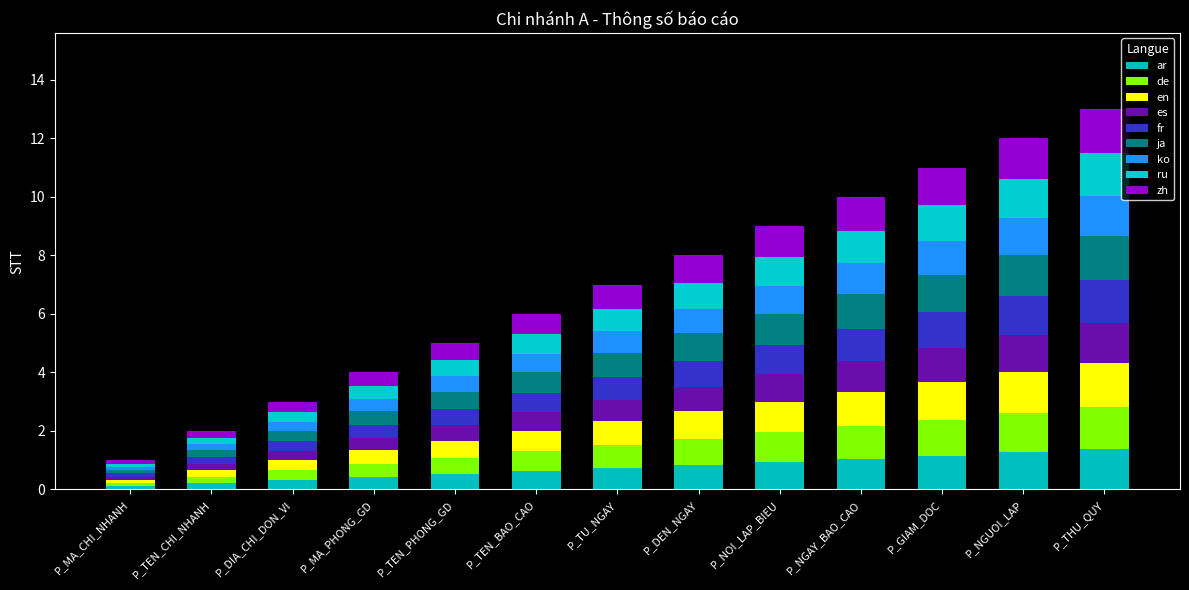

What is the label of the 12th bar from the left?

P_NGUOI_LAP